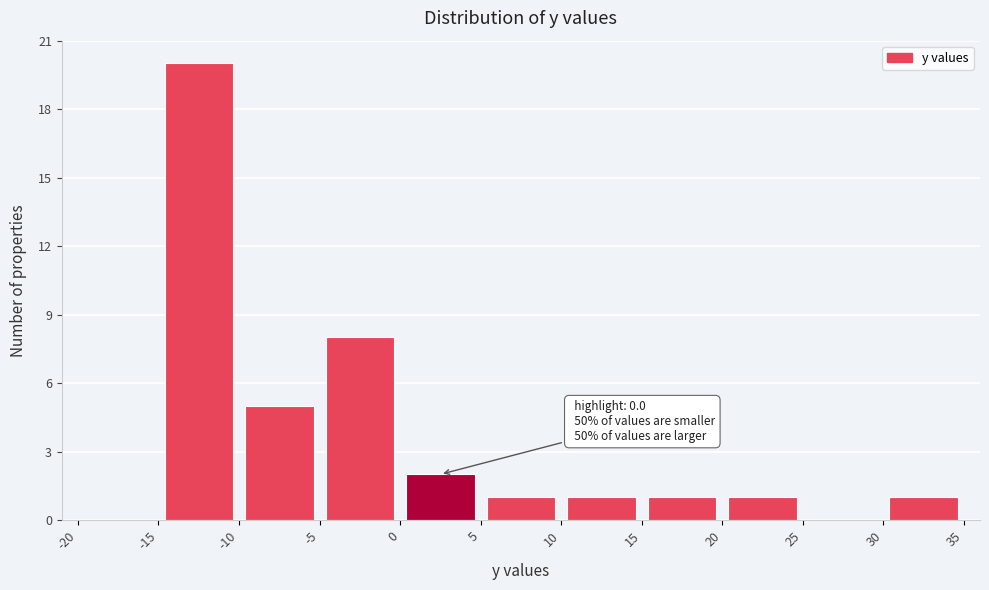

Which range on the x-axis has the tallest bar?

-15 to -10